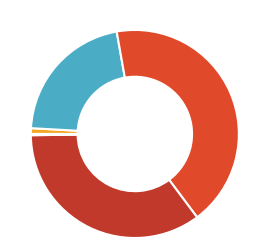

Which category has the biggest portion of the pie?

SMAPE